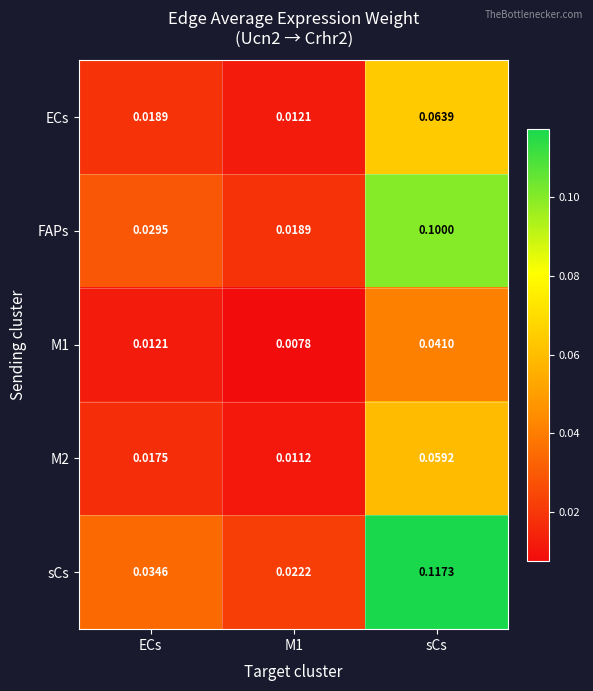

Which series has the largest total across all categories?

sCs